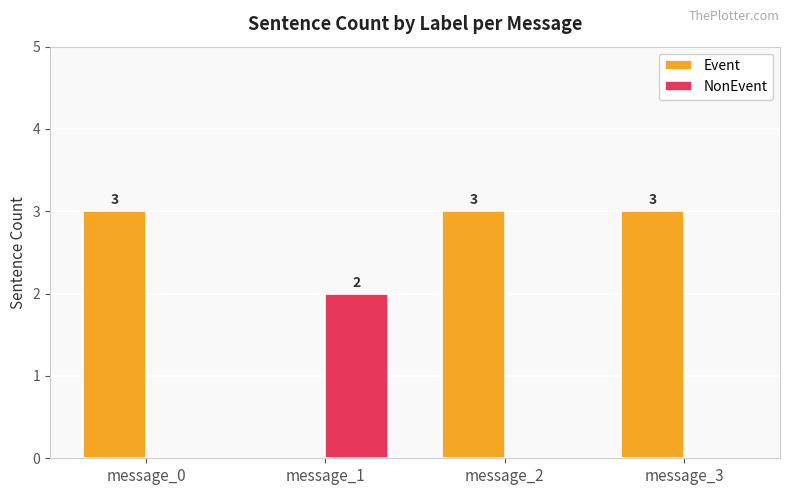

Reading left to right, transcribe all the data shown in this chart.

Event: 3	0	3	3
NonEvent: 0	2	0	0